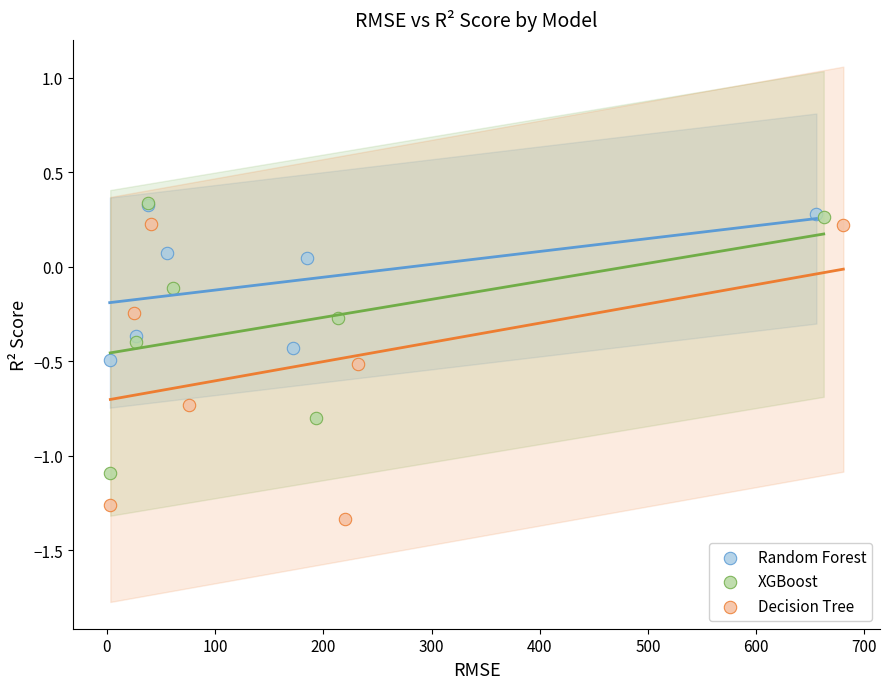

What are all the series names shown in the legend?

Random Forest, XGBoost, Decision Tree